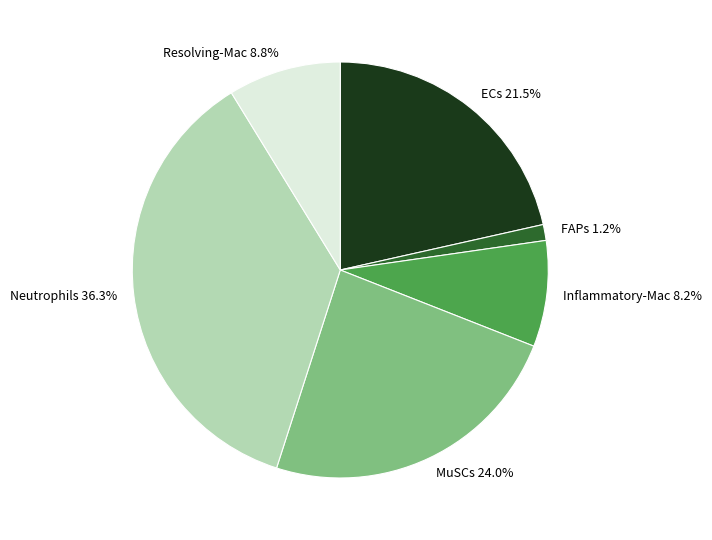

Is the sum of ECs and Resolving-Mac greater than half?

No